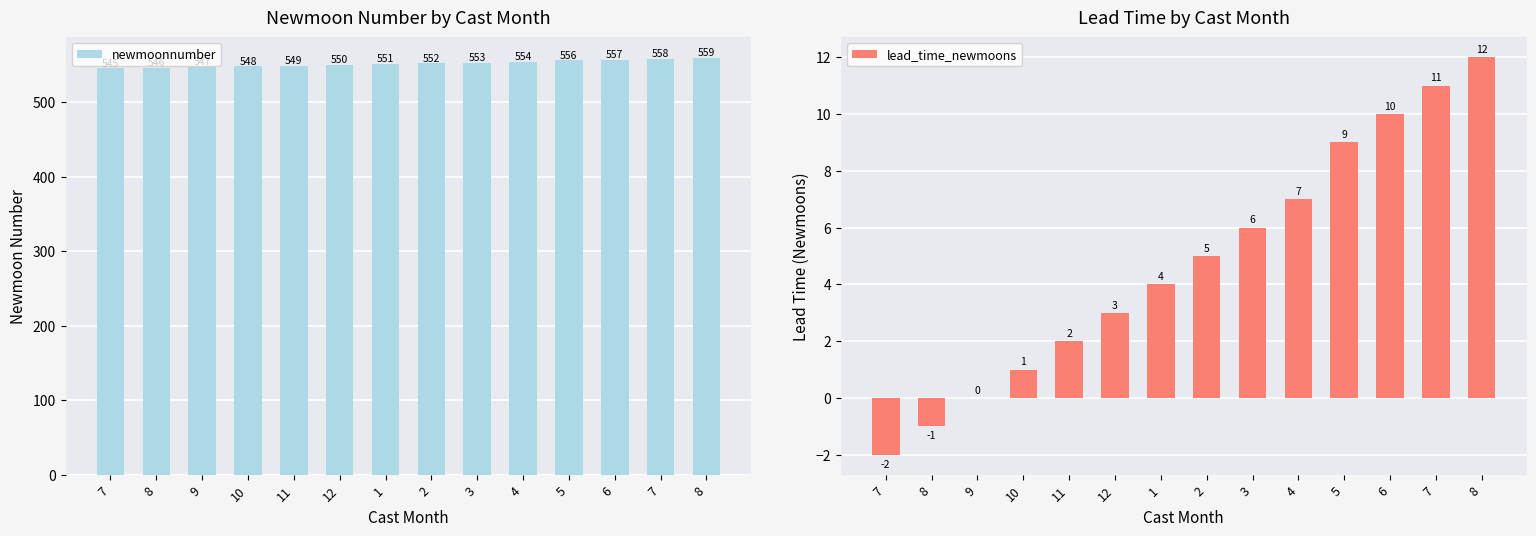

Where does the newmoonnumber series first go above 552?

3